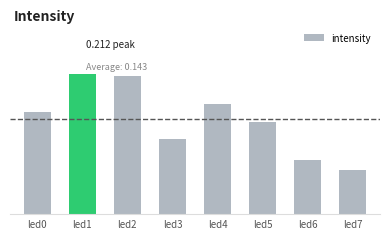

At which label is the value closest to 0?

led7